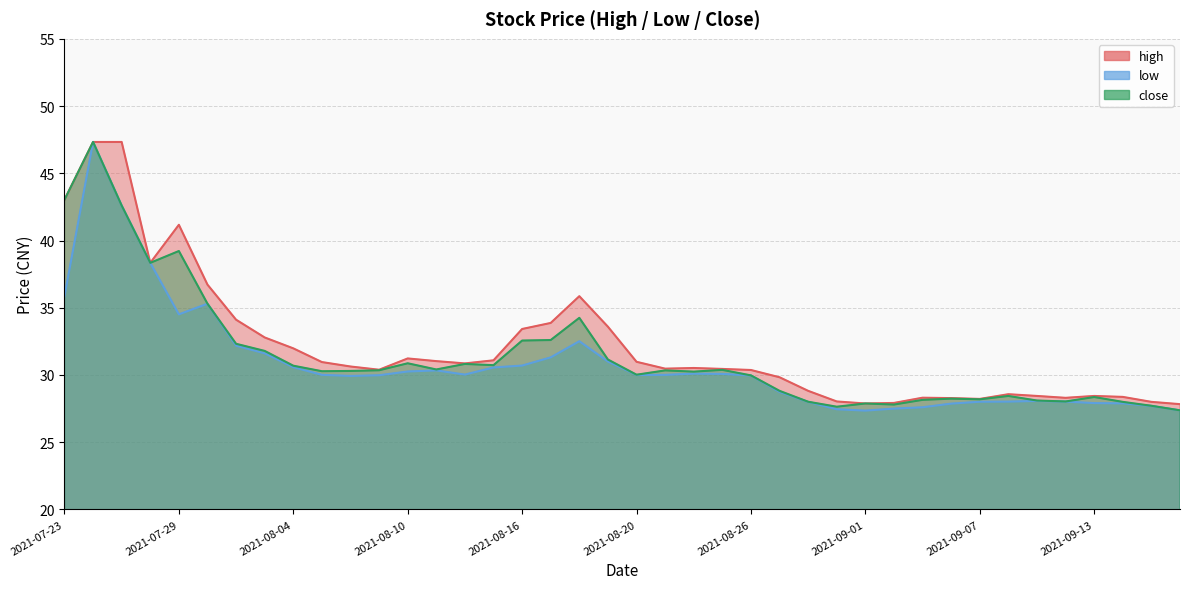

What is the lowest value of the high series?

27.8